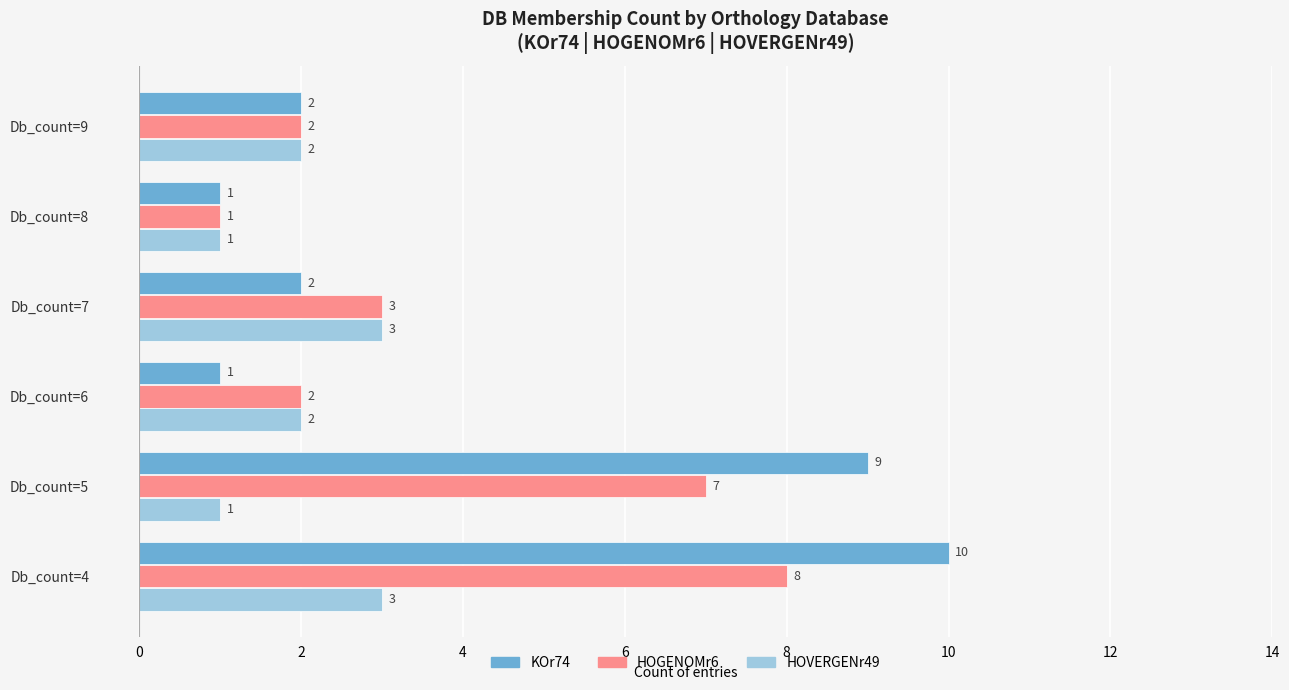

Rank the series by their maximum value, from lowest to highest.

HOVERGENr49, HOGENOMr6, KOr74